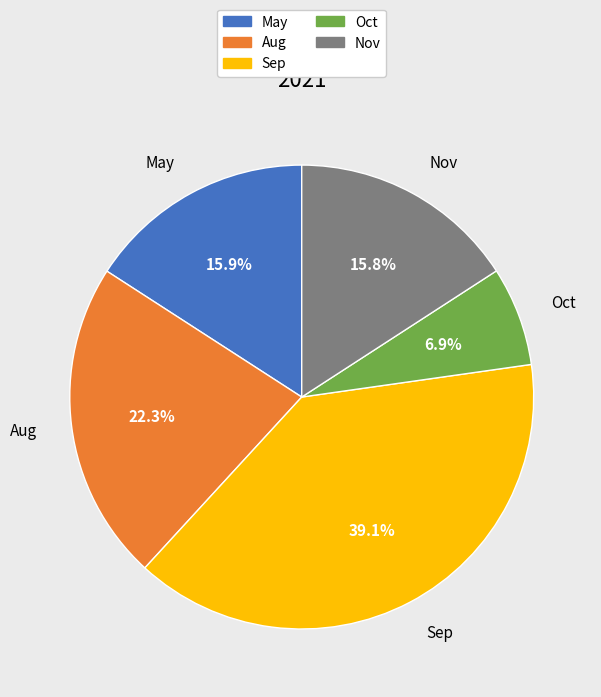

Approximately how many times larger is the value at Oct compared to Aug?

0.3